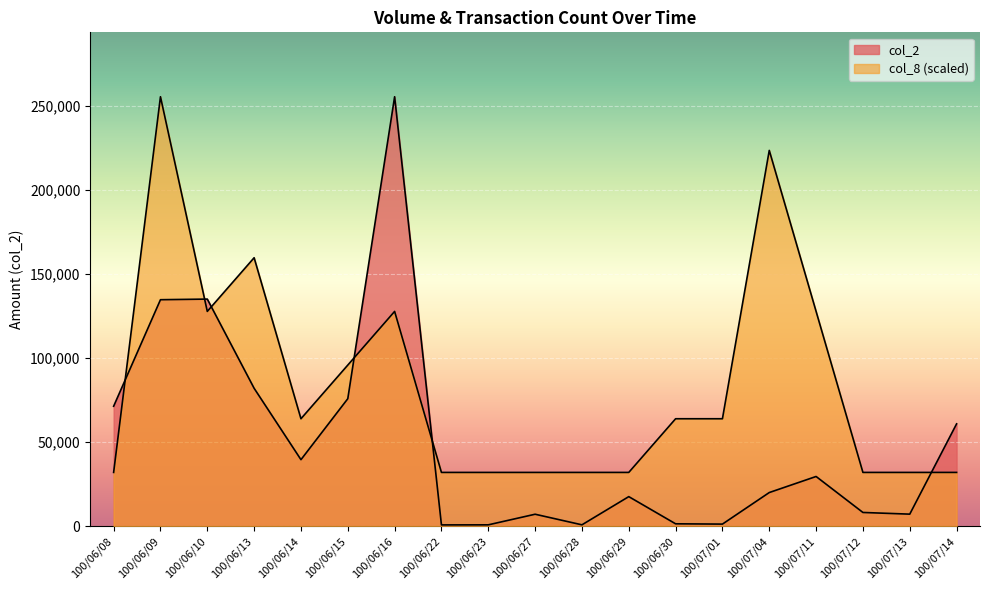

Does the chart display data point markers on the line(s)?

No